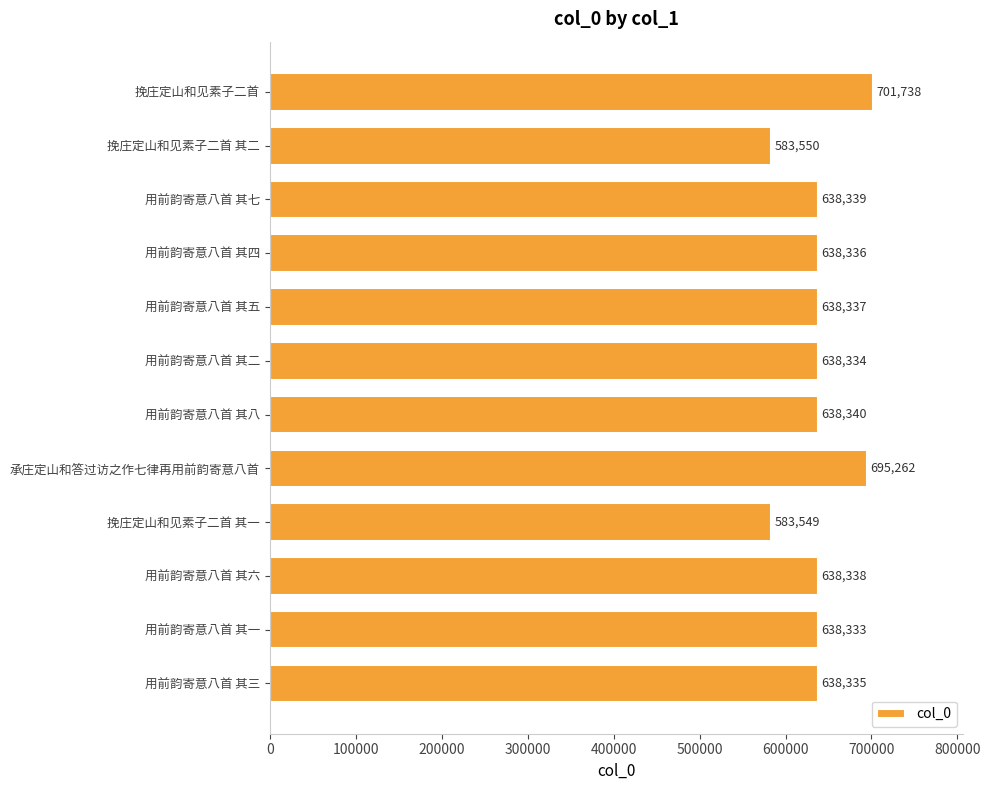

What is the smallest value displayed?

583549